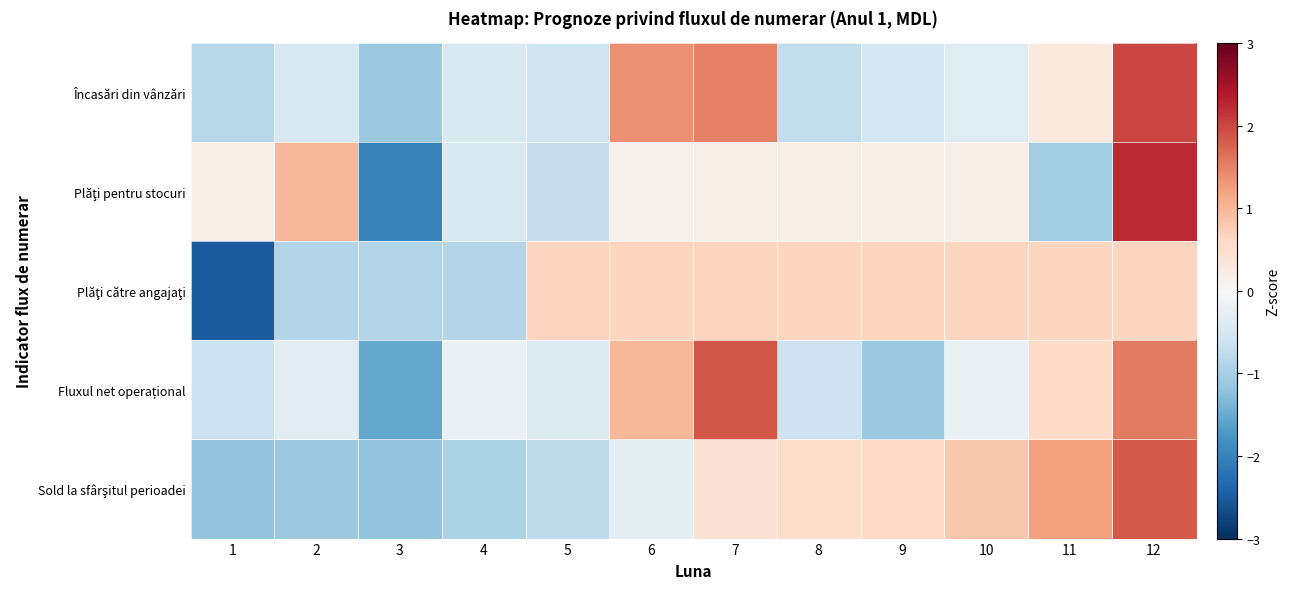

Which series has the widest spread of values?

Plăţi pentru stocuri